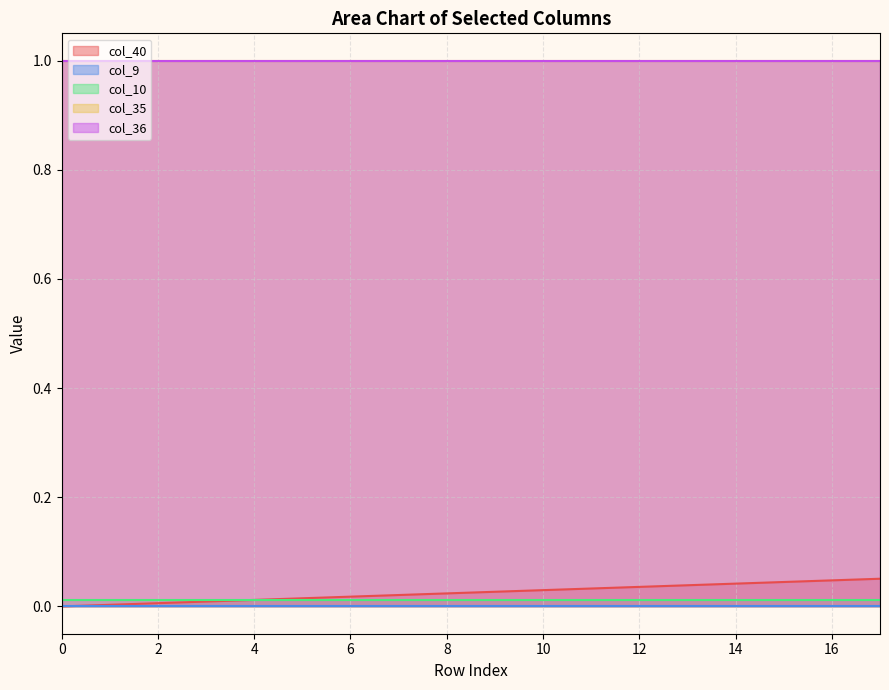

At how many categories does at least one series exceed 0?

18